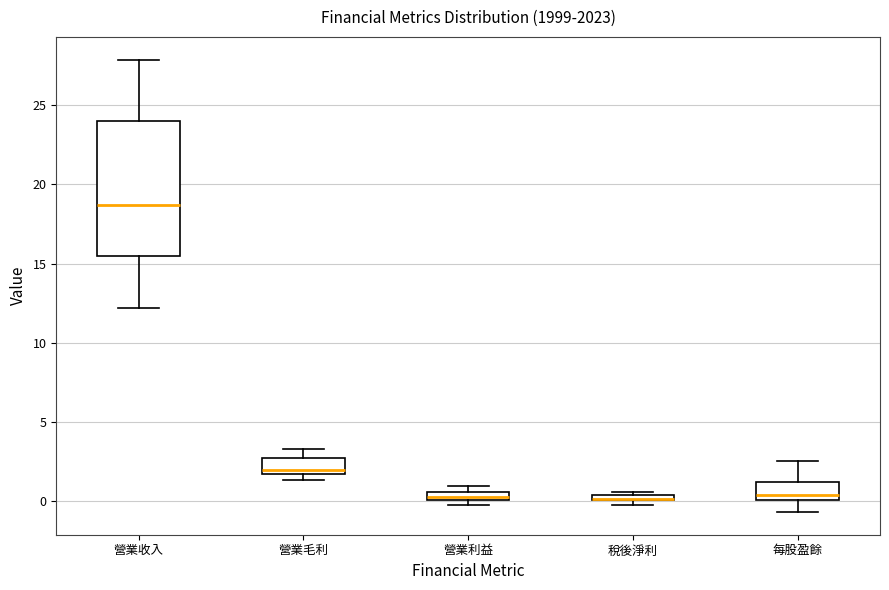

Where is the upper edge of the box for 稅後淨利 on the y-axis? The values are not printed on the chart, so give them approximately, as read against the axis.

0.5